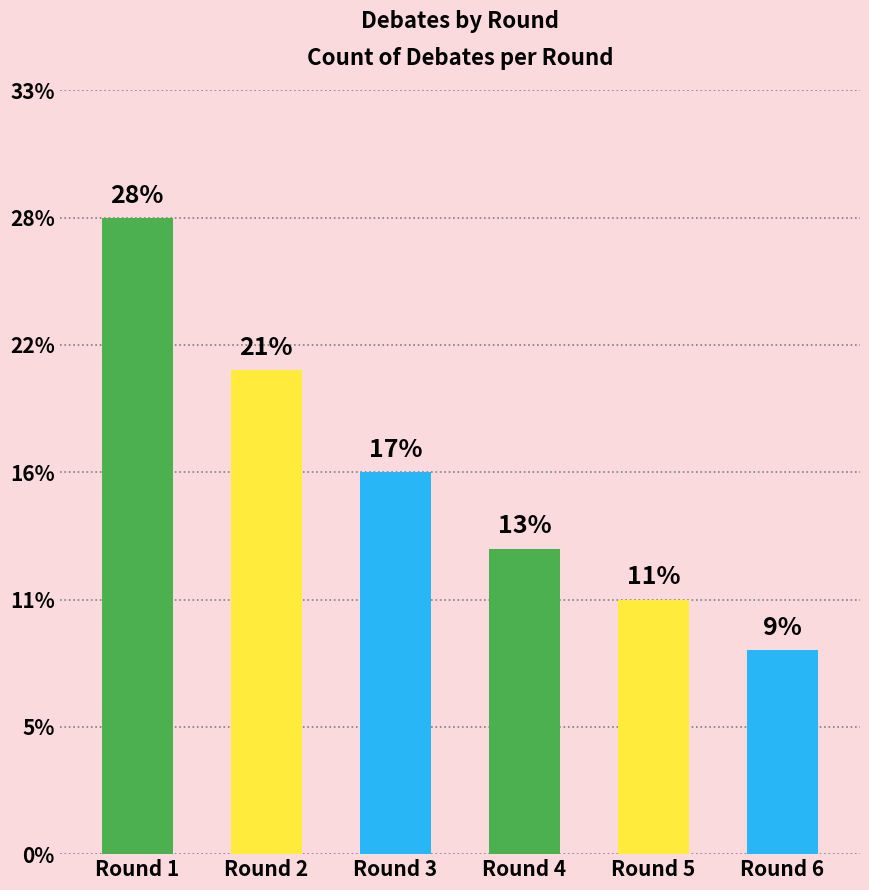

What is the change in value from Round 3 to Round 5?

-5